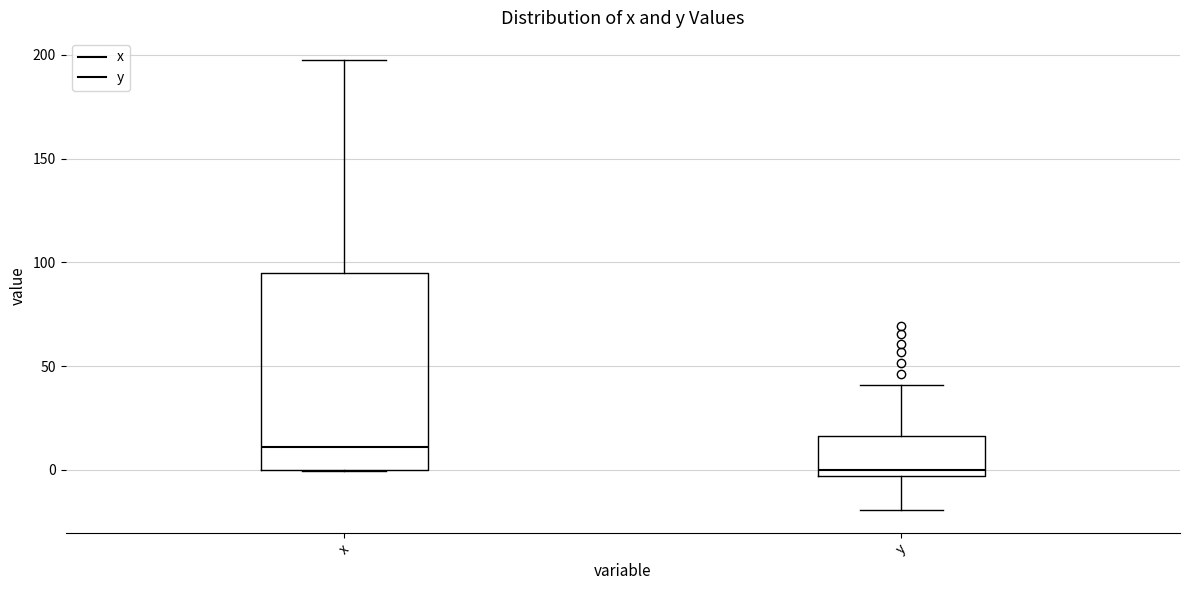

Which box's median line is the lowest?

y